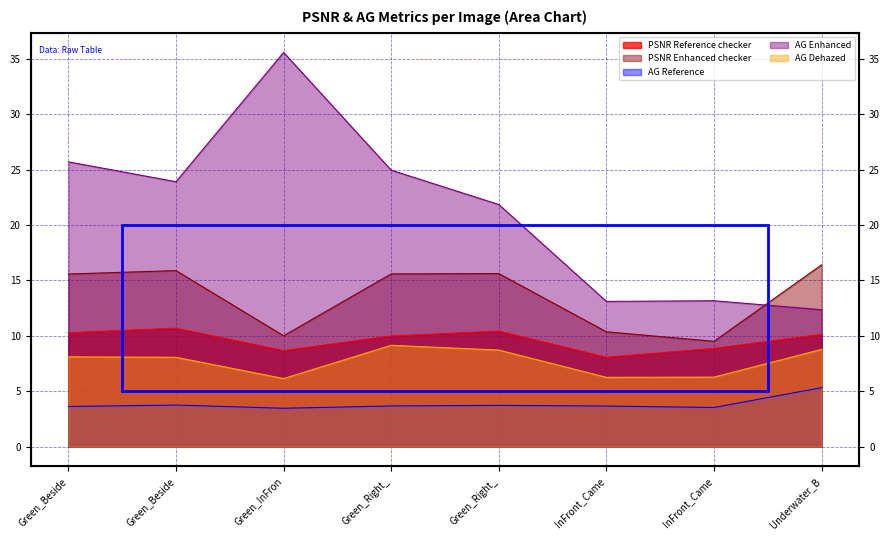

Where is PSNR Enhanced checker nearest to the value 12?

InFront_Came